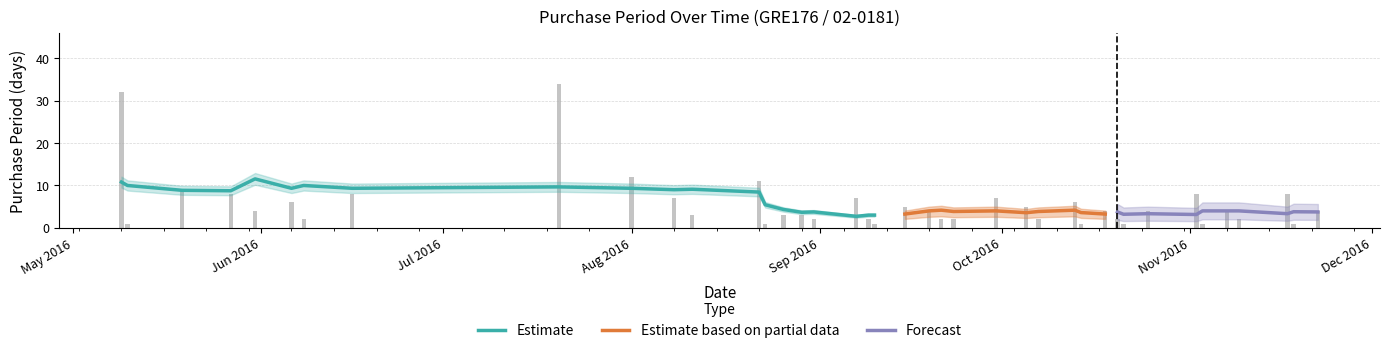

What is the sum of the values at 2016-10-05 and 2016-11-02?

13